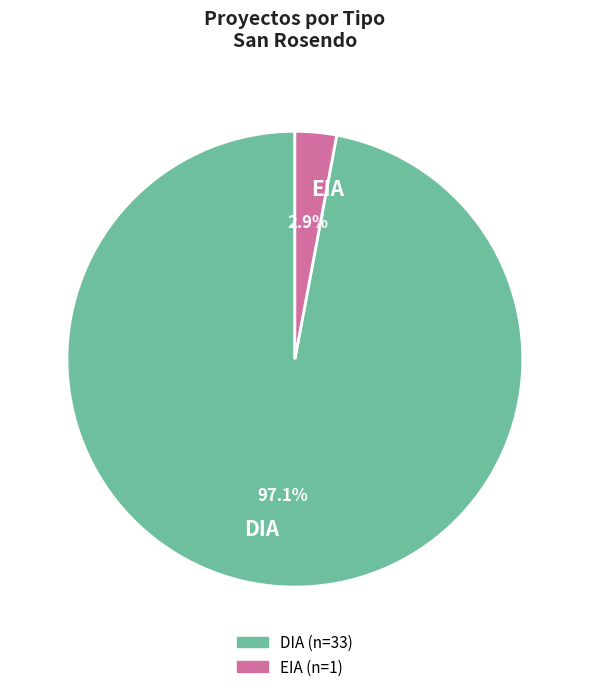

Is there a majority slice in this chart?

Yes